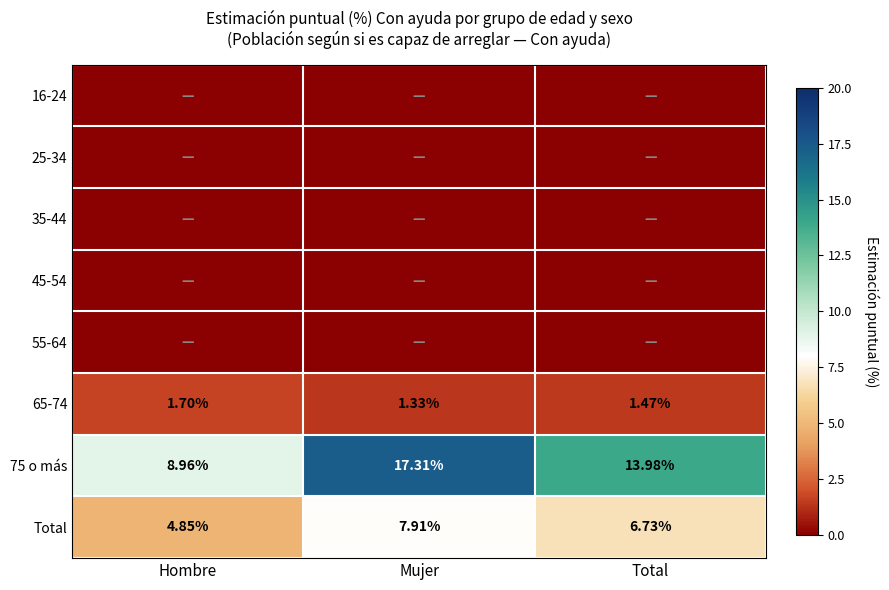

At which label does Total first exceed 6?

Mujer